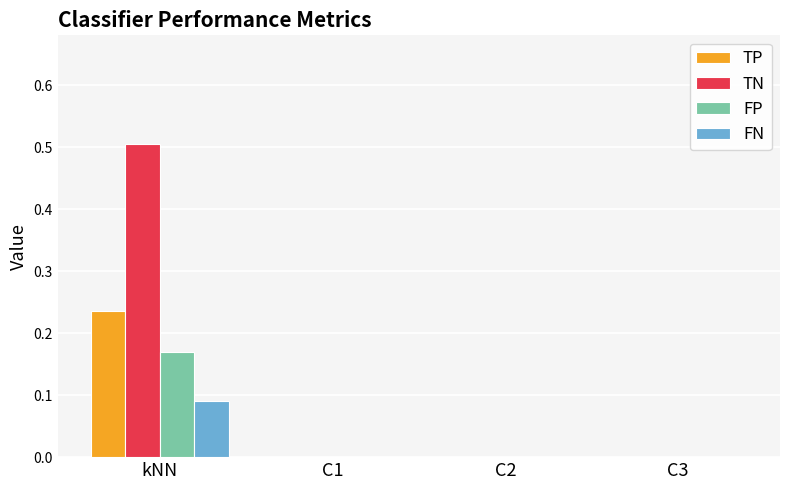

Which series has the largest total across all categories?

TN